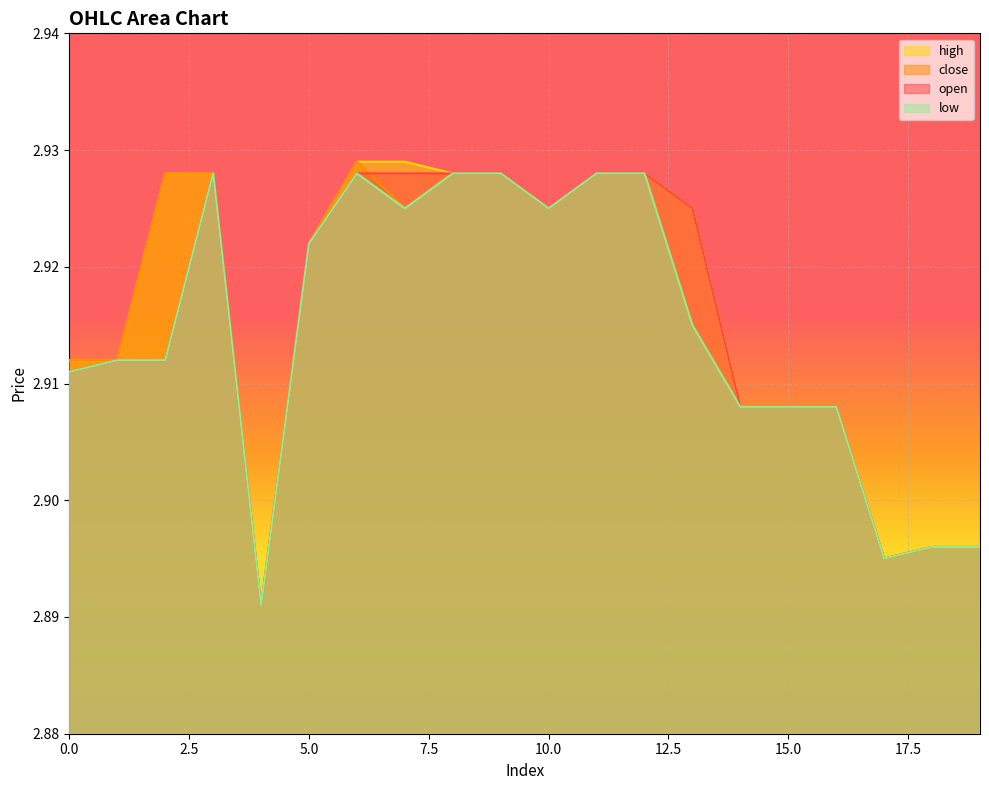

Between 1 and 5, which is larger?

5